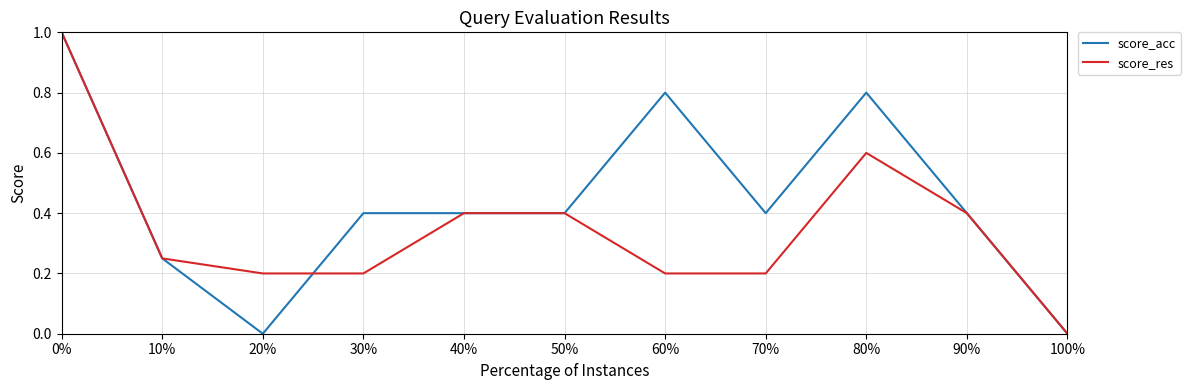

True or false: score_res has more than 0 points higher than both neighbors.

True